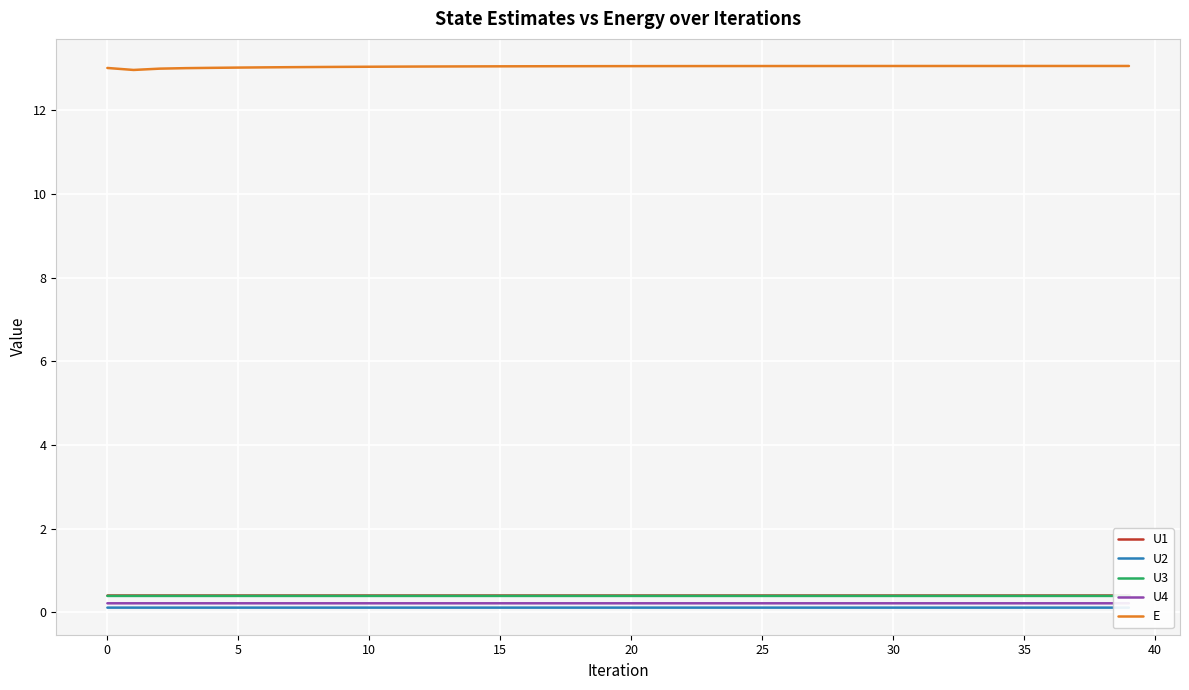

True or false: U2 and U3 intersect in this chart.

False